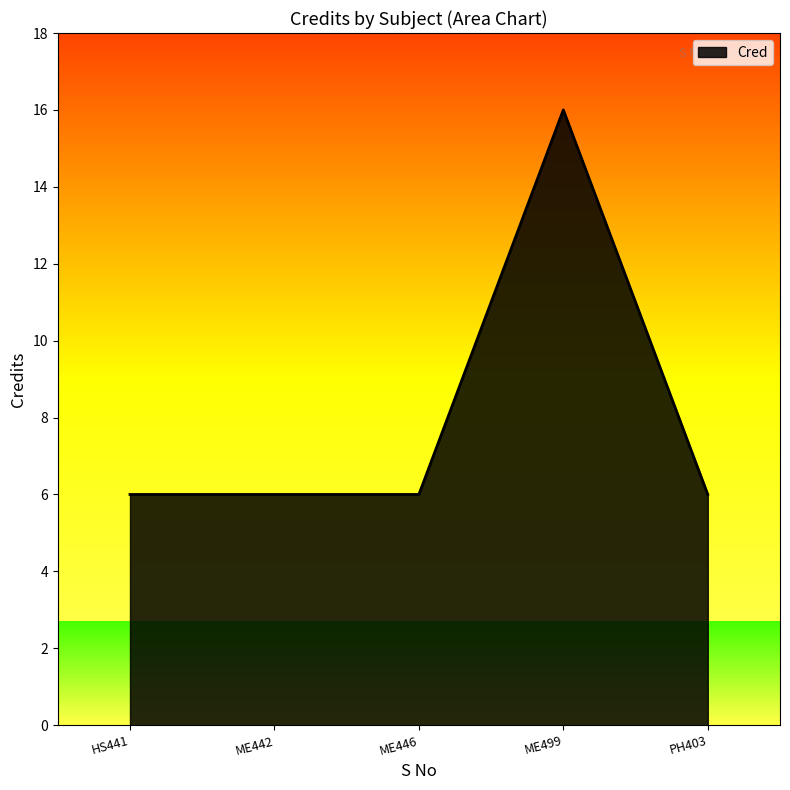

How many data points are above 6?

1